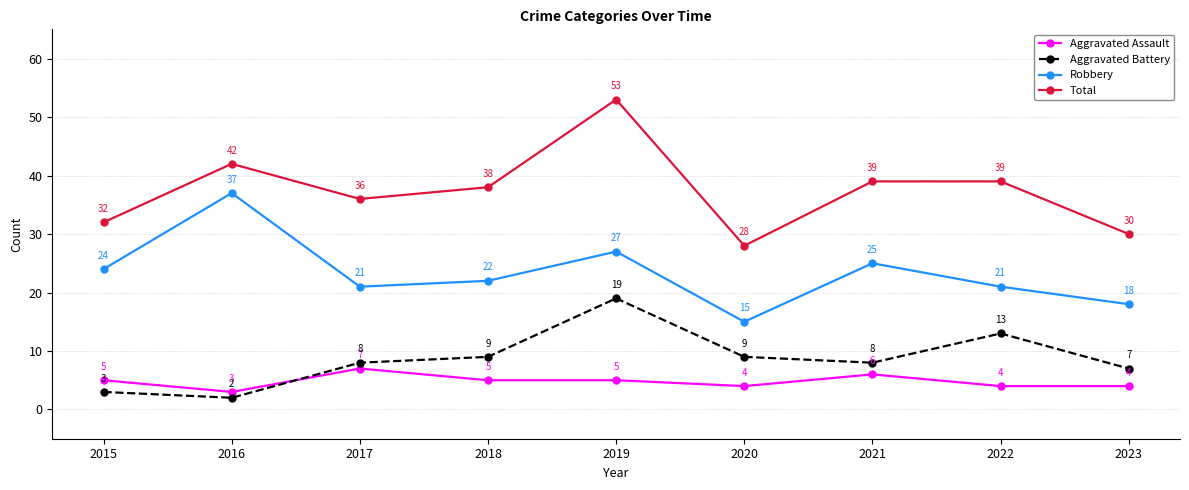

Read the Aggravated Battery value at 2021, to the nearest 10.

10